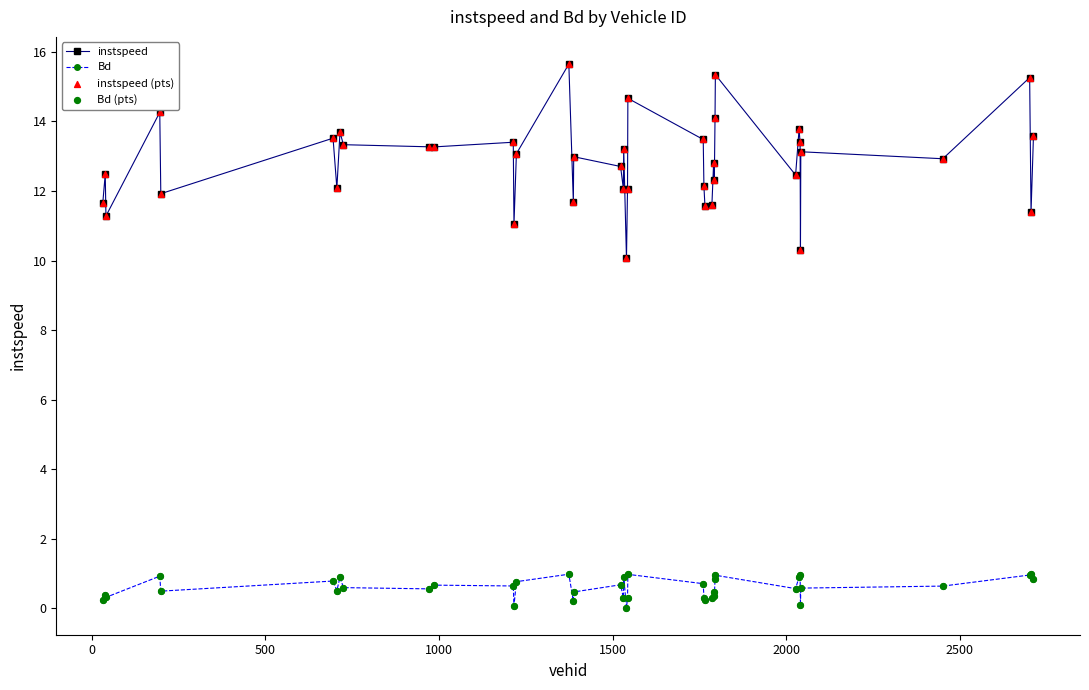

At how many categories does at least one series exceed 4?

40